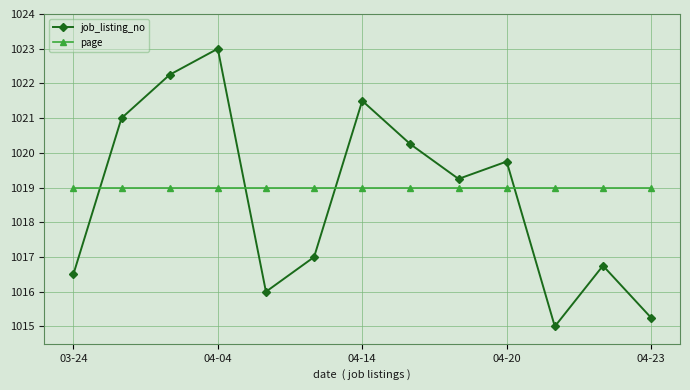

Rank the series by their maximum value, from highest to lowest.

job_listing_no, page